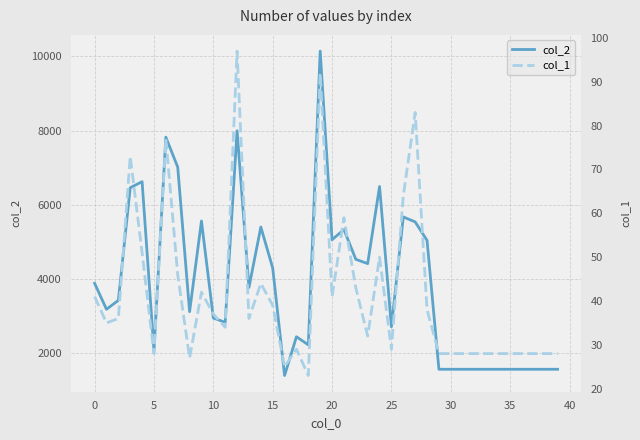

What is the total value across all series at 16?

1425